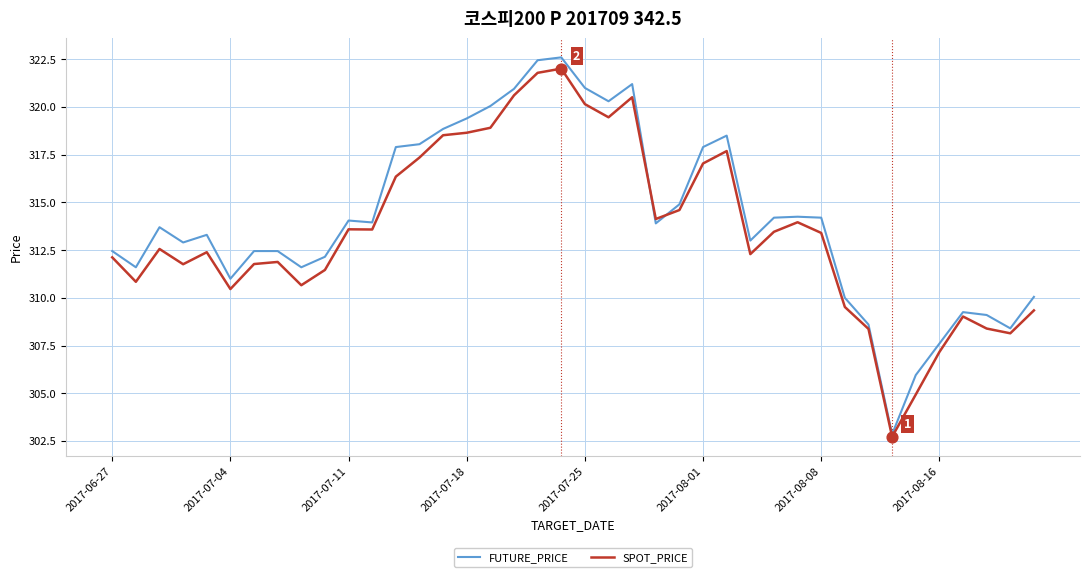

Which series has the widest spread of values?

FUTURE_PRICE